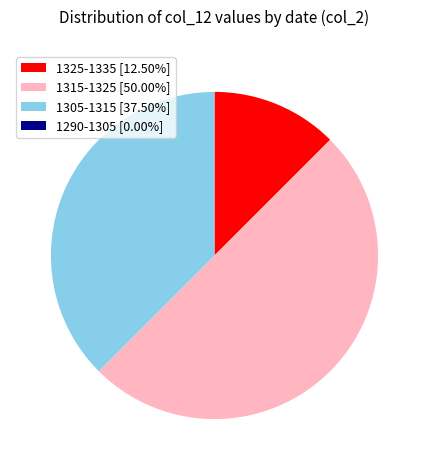

Approximately how many times larger is the value at 1305-1315 [37.50%] compared to 1315-1325 [50.00%]?

0.8